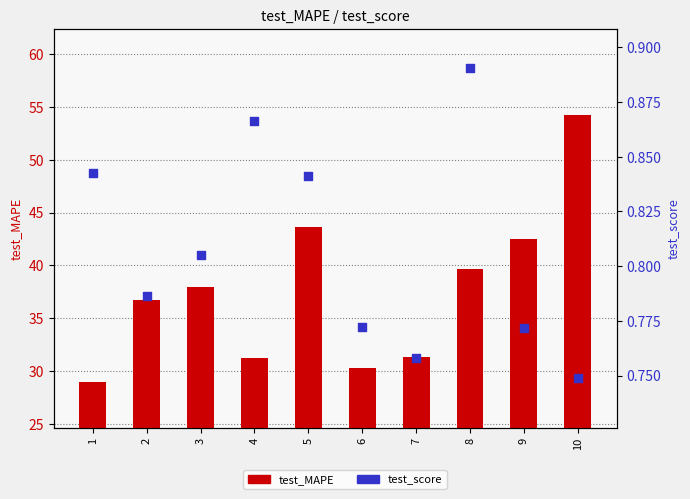

Which series contains the lowest Y value?

test_score